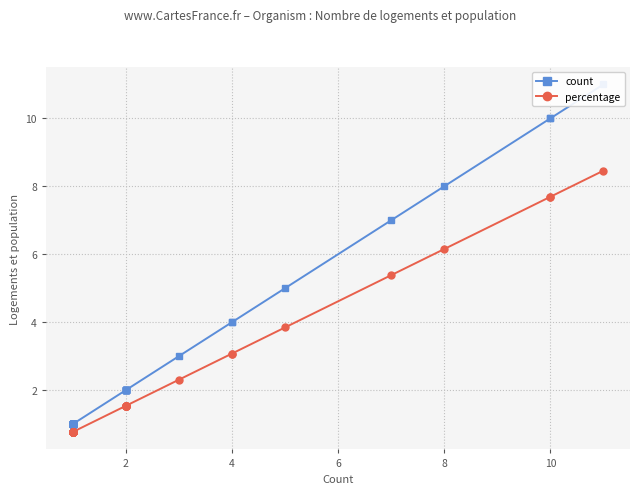

How many data points does each series have?

40